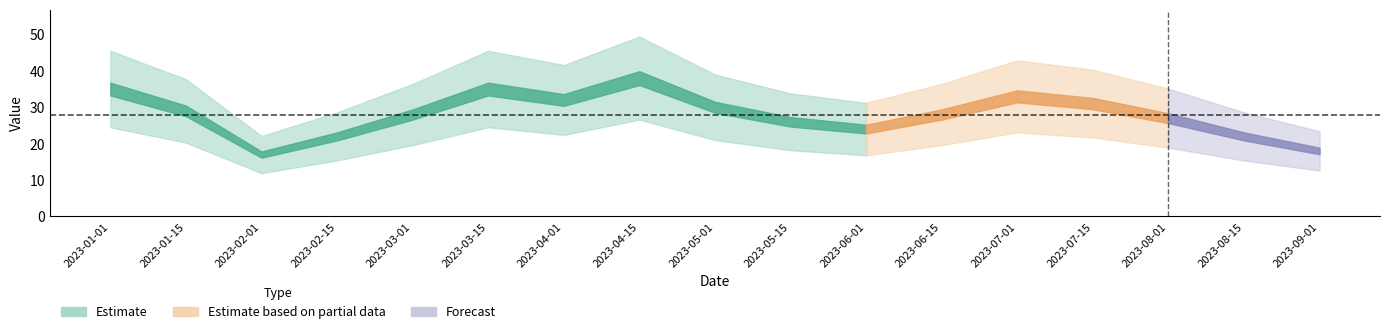

Where is the data nearest to the value 27?

2023-08-01